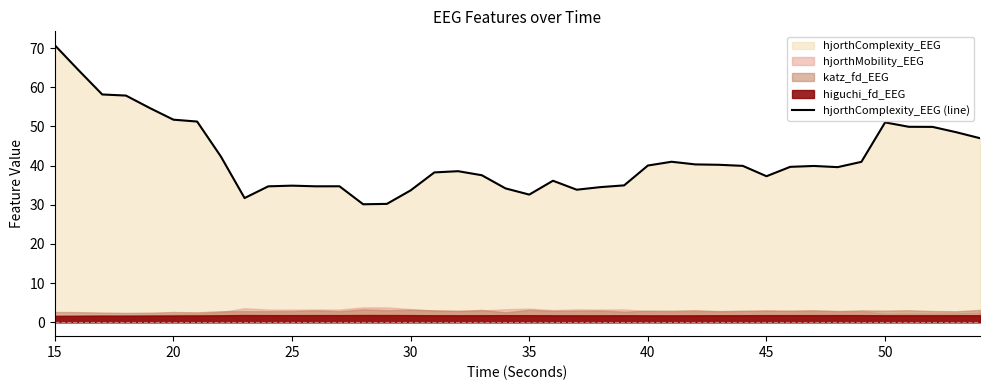

Reading right to left, list all the values displayed in this chart.

47.0	48.5	49.9	49.9	51.0	41.0	39.6	39.9	39.7	37.3	39.9	40.2	40.3	41.0	40.0	35.0	34.5	33.9	36.1	32.6	34.2	37.5	38.6	38.3	33.7	30.2	30.1	34.7	34.7	34.9	34.7	31.7	42.3	51.3	51.7	54.7	57.9	58.2	64.4	70.7